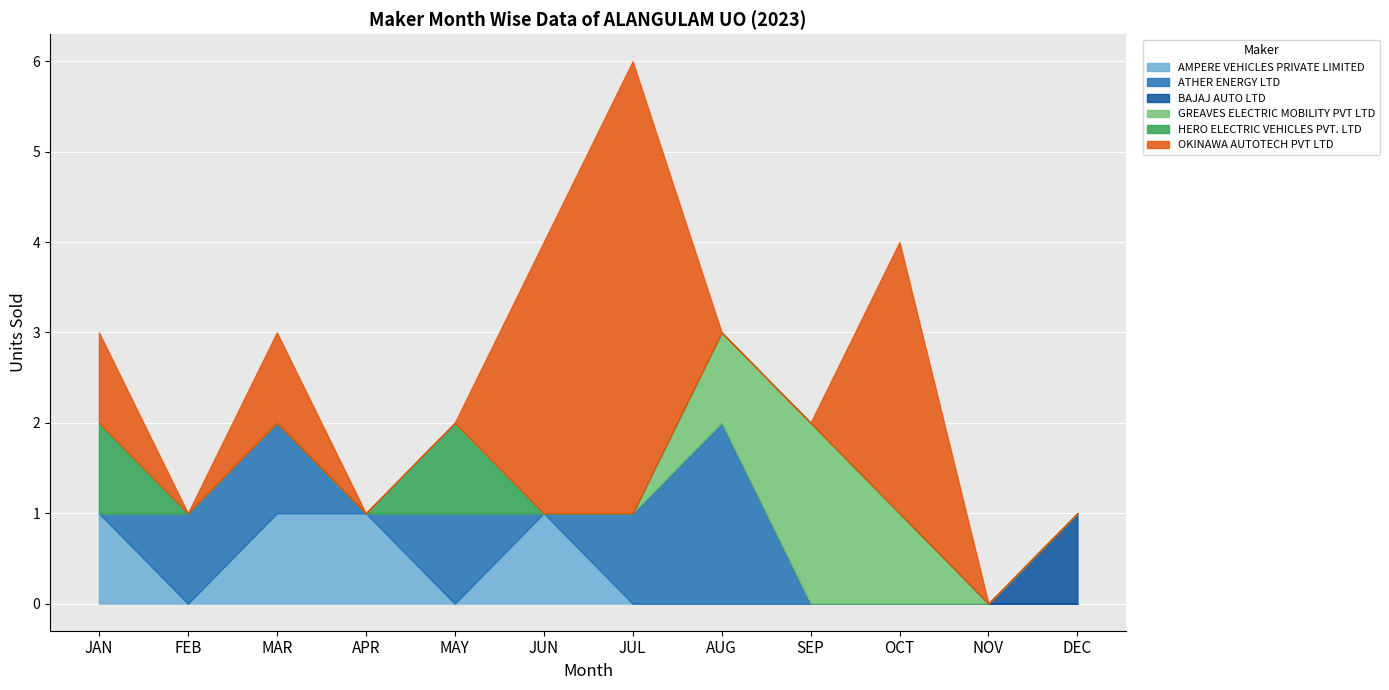

How many series are shown in this chart?

6